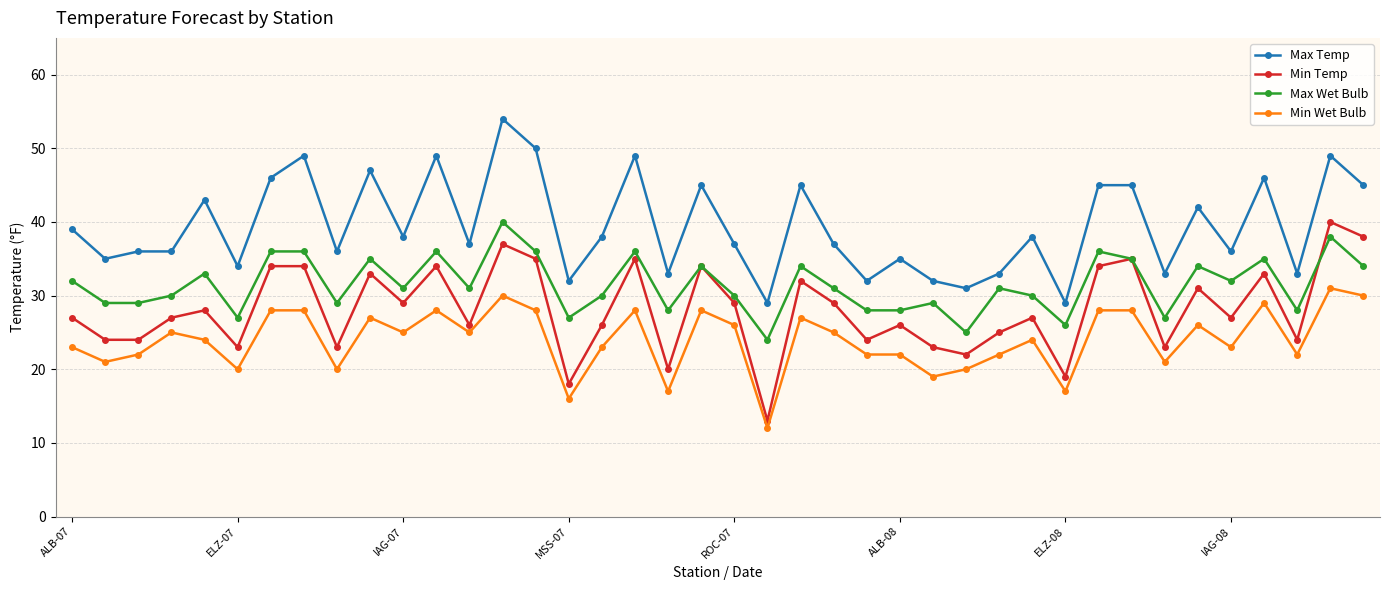

Which series has the largest total across all categories?

Max Temp